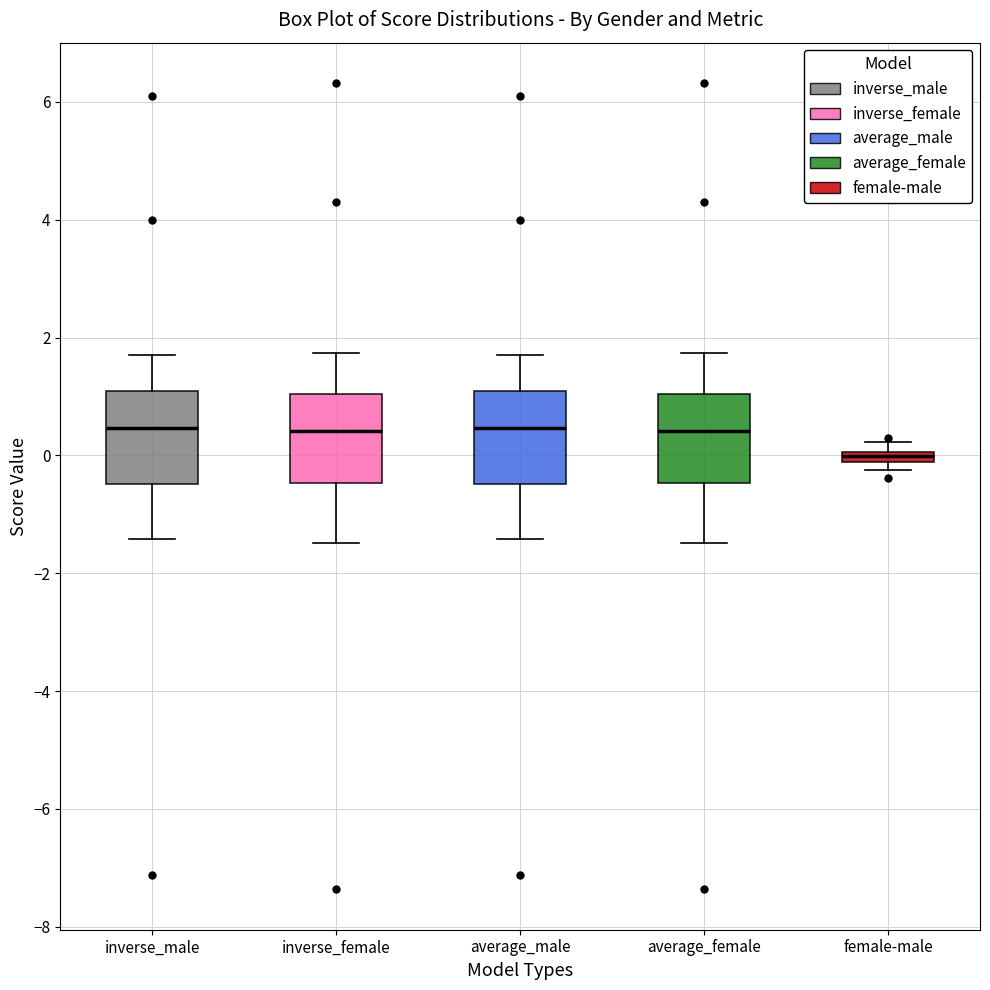

Where does the median line of the box for average_female sit on the y-axis? The values are not printed on the chart, so give them approximately, as read against the axis.

0.4